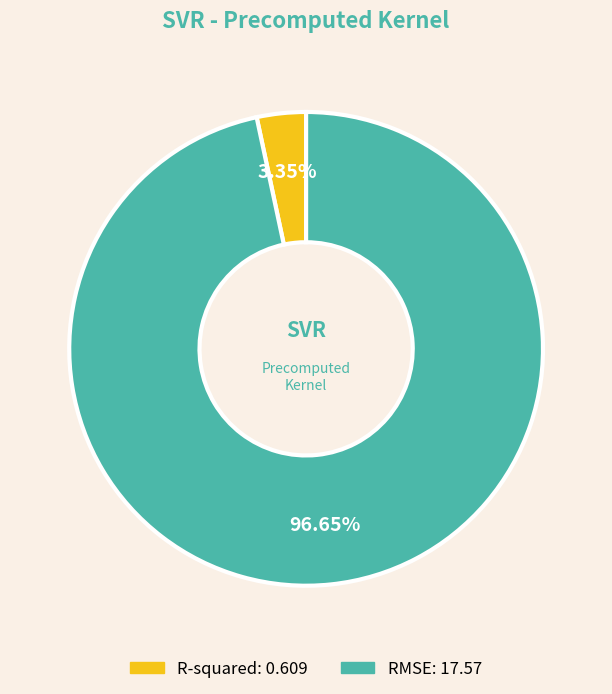

Count the number of slices in the pie.

2